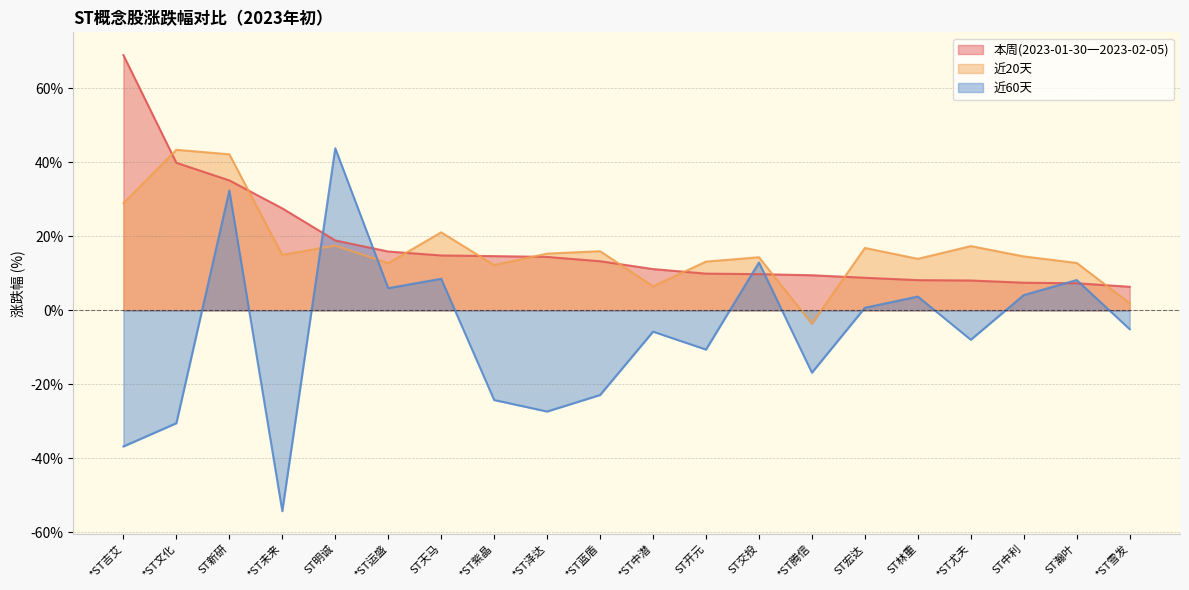

What is the label of the 20th point from the right?

*ST吉艾